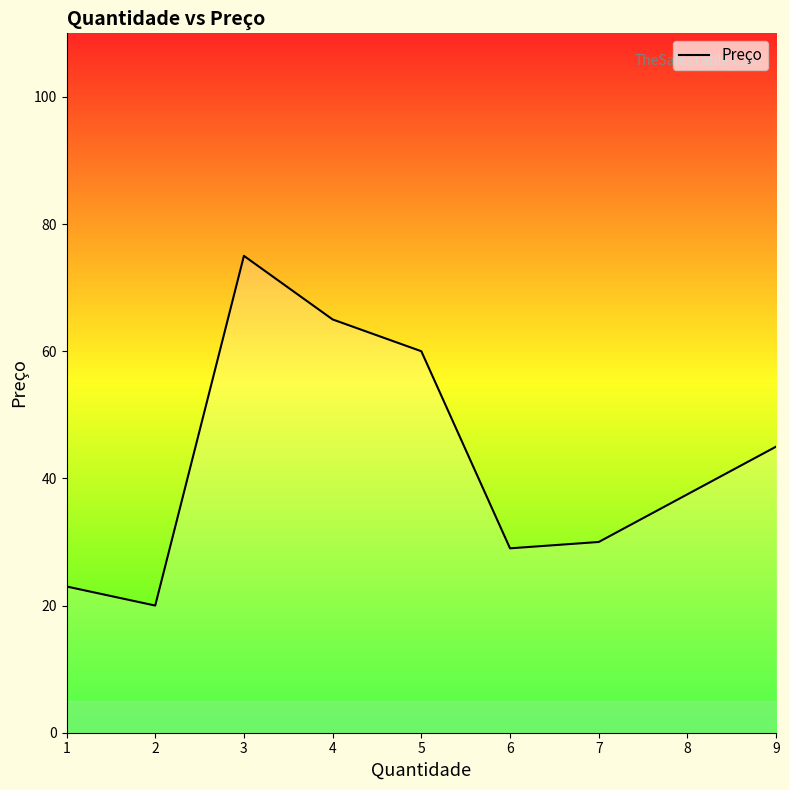

What is the average value?

43